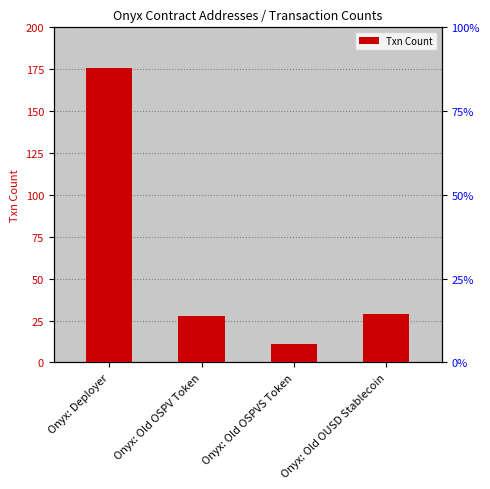

What is the ratio of the value at Onyx: Deployer to the value at Onyx: Old OSPV Token?

6.3